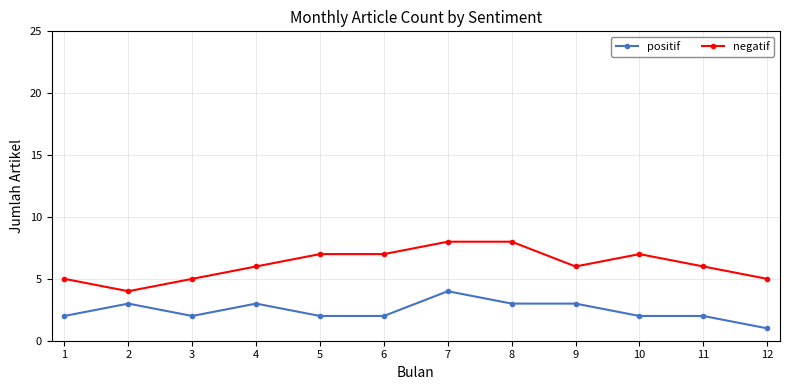

True or false: positif and negatif intersect in this chart.

False